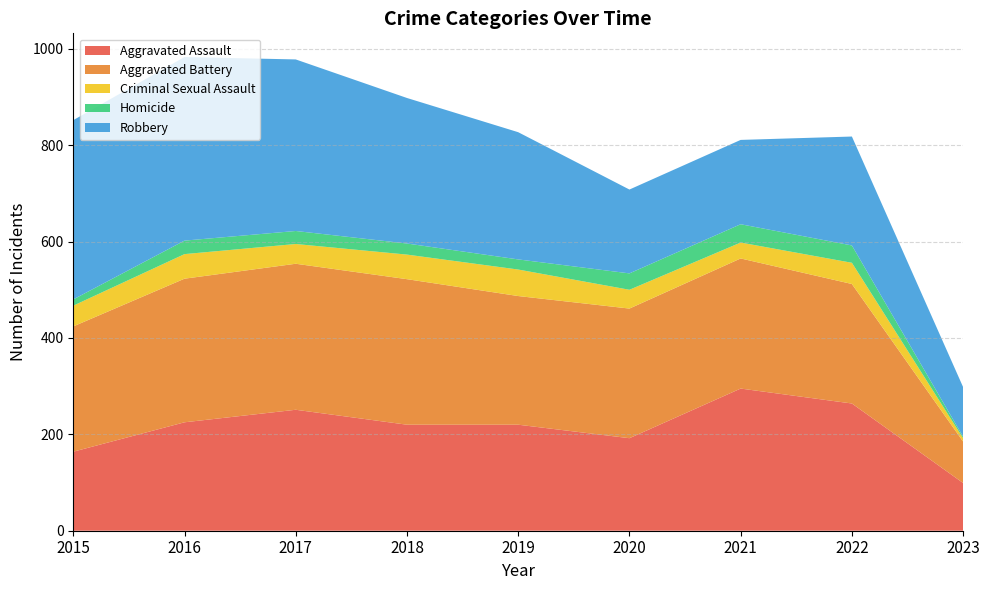

Reading right to left, list all the values displayed in this chart.

Aggravated Assault: 99	264	295	192	220	220	251	225	164
Aggravated Battery: 86	248	270	269	267	302	303	298	260
Criminal Sexual Assault: 7	44	33	39	55	51	41	51	43
Homicide: 3	36	38	34	21	23	27	28	13
Robbery: 103	226	175	174	264	302	356	381	372